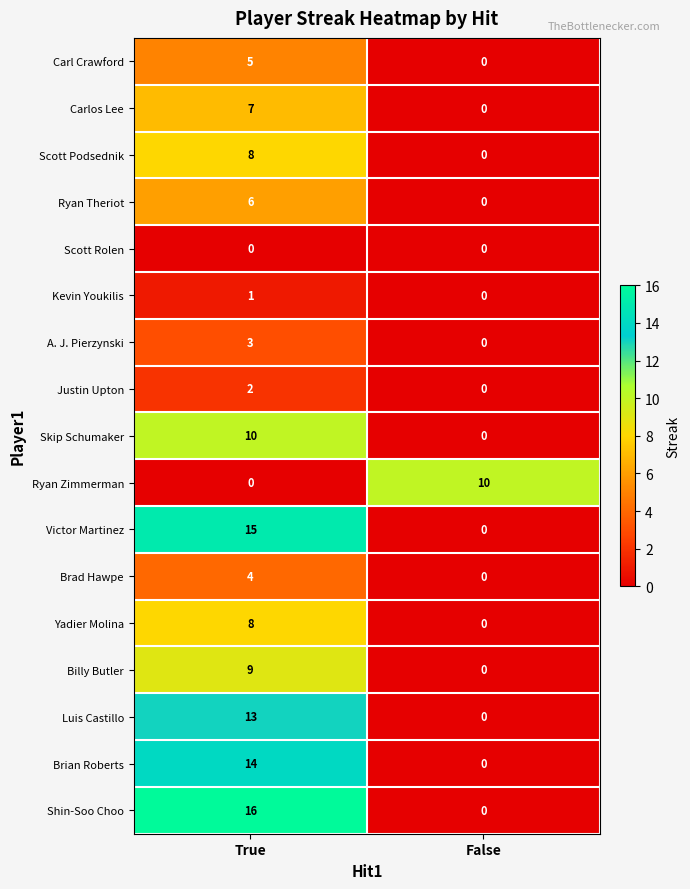

At how many categories does at least one series exceed 8?

2